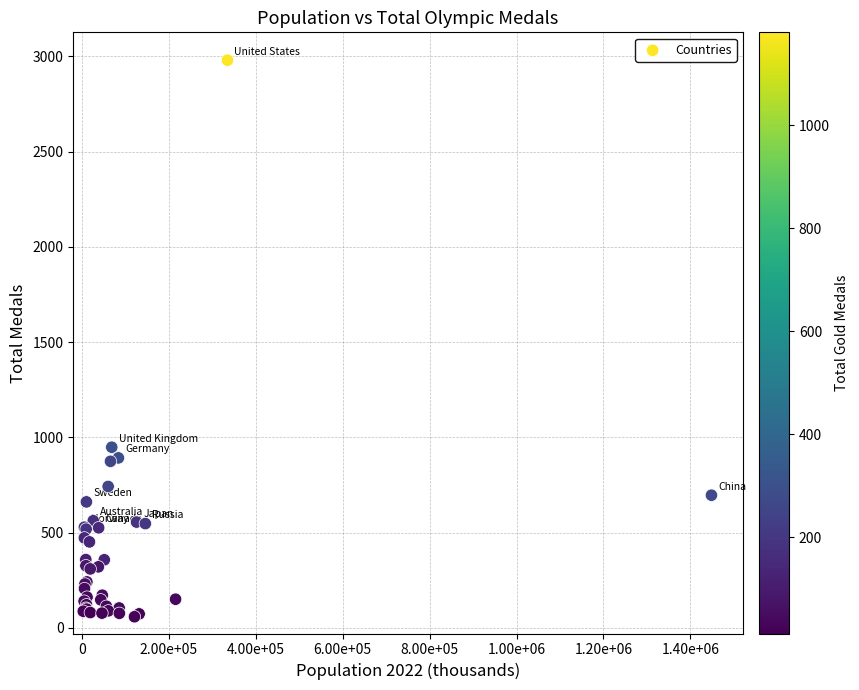

What Y value in the scatter plot is closest to 1519?

948